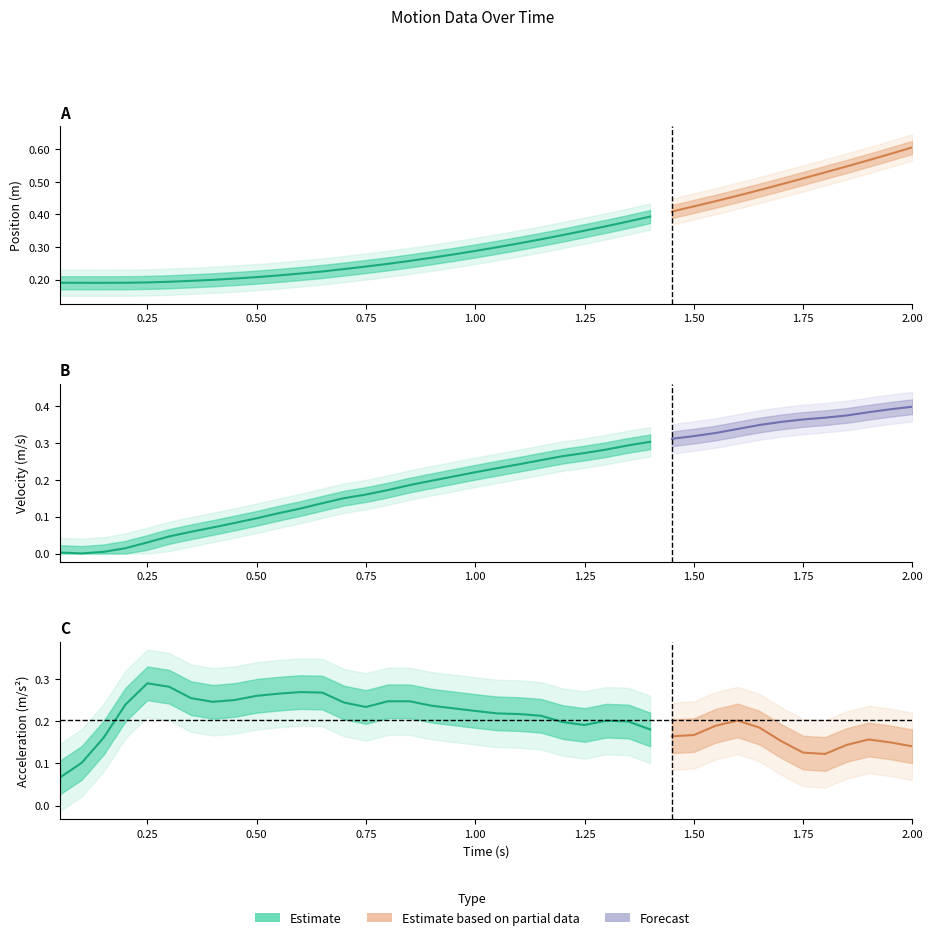

Between 14 and 19, which is larger?

19